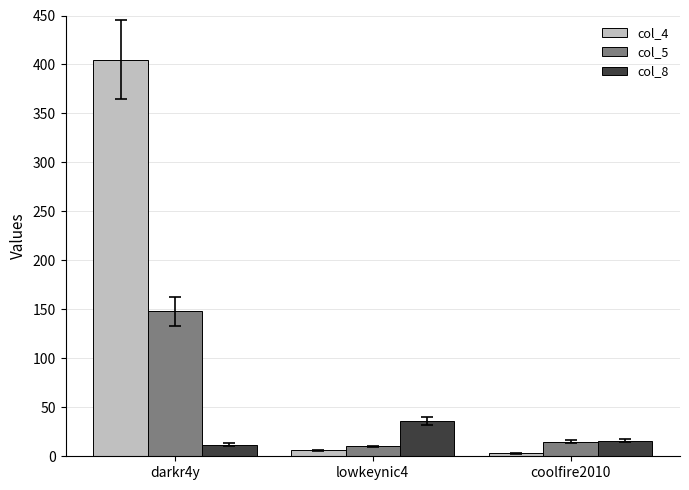

At which label does col_5 first exceed 15?

darkr4y